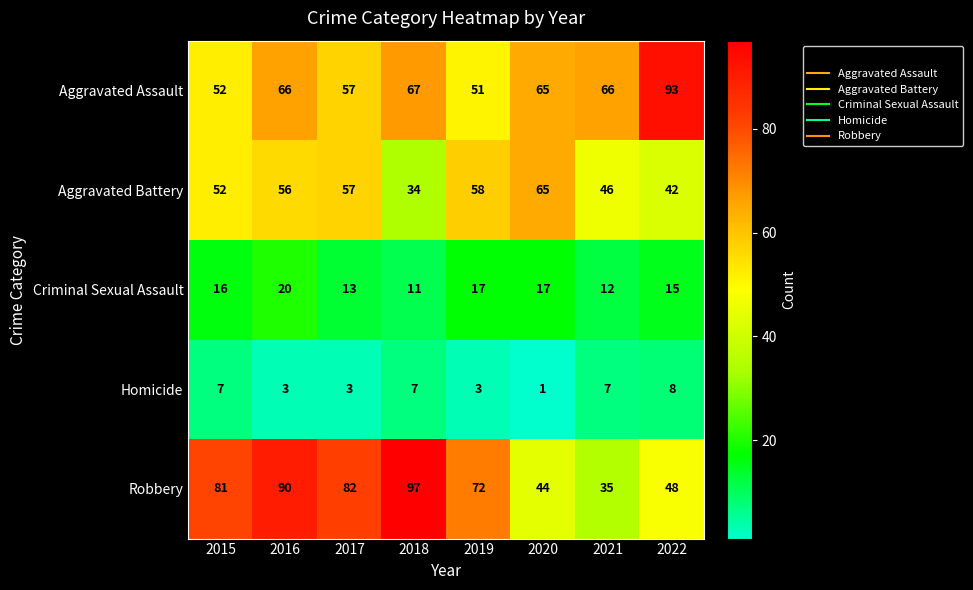

What is the difference between the maximum and minimum values in the Homicide series?

7